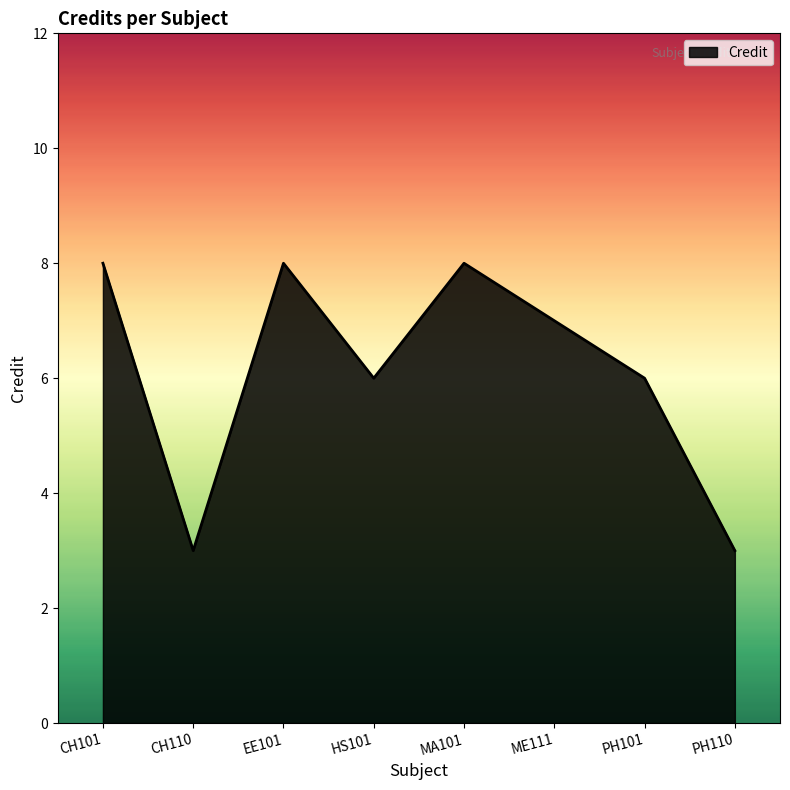

What value does the data have at PH101?

6